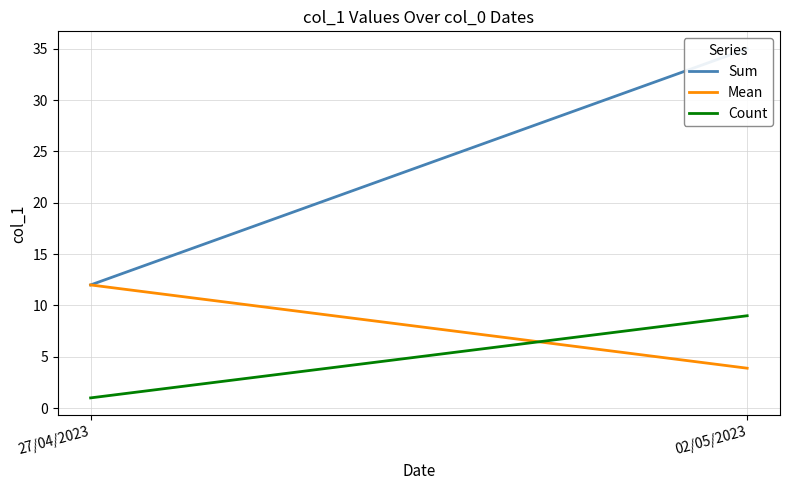

What is the minimum value shown in the chart?

1.0